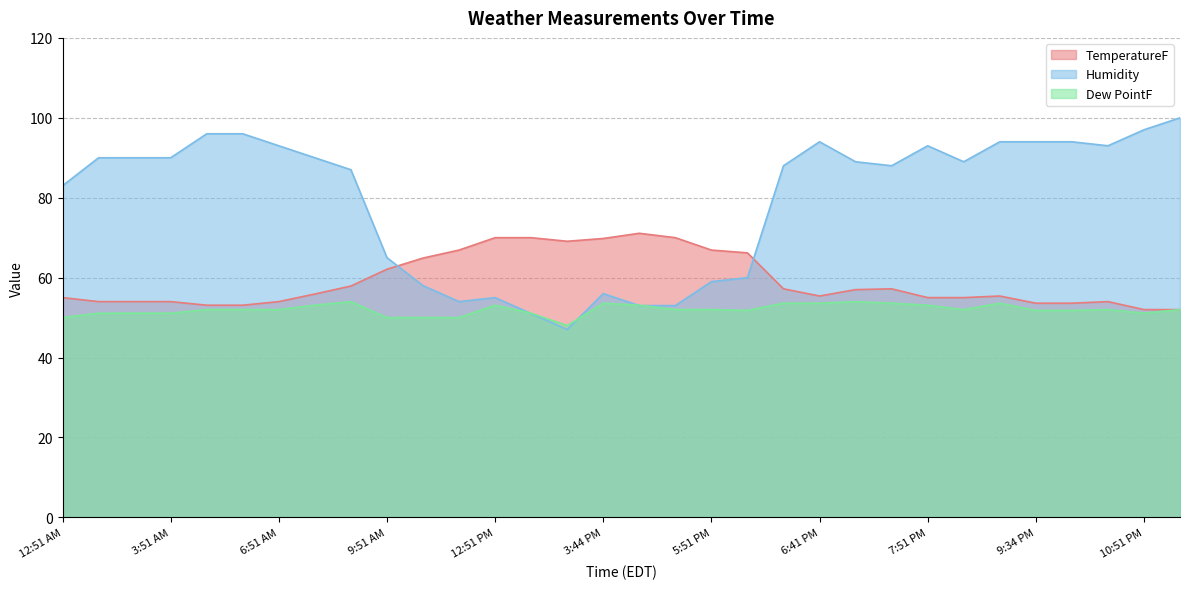

What is the value of the Dew PointF point at the 5th from the left?

52.0